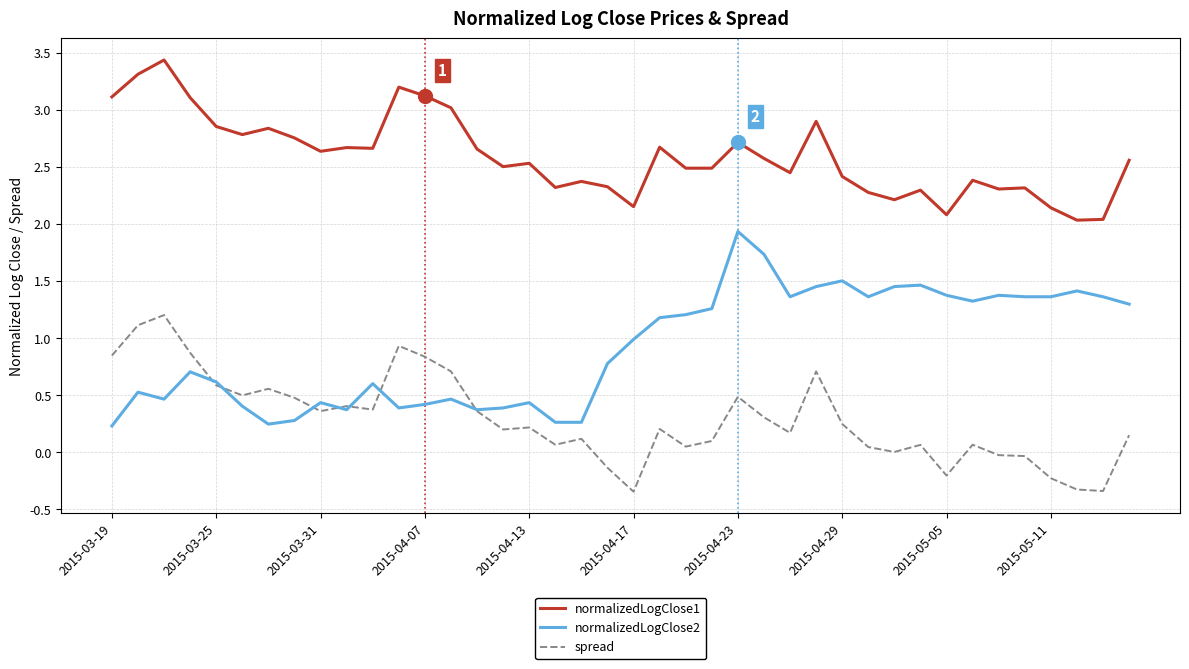

Which series has the largest total across all categories?

normalizedLogClose1